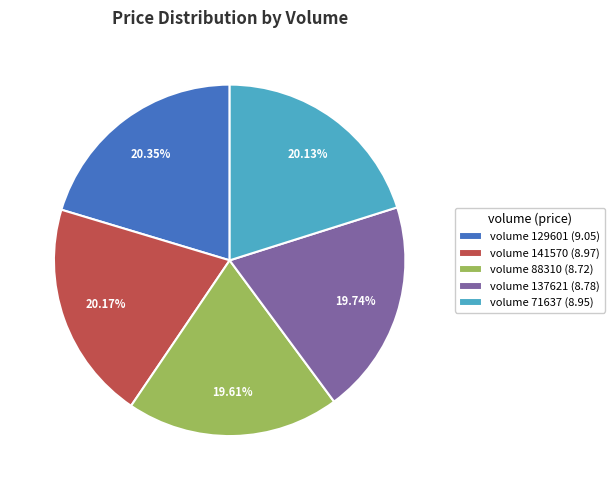

Approximately how many times larger is the value at volume 141570 (8.97) compared to volume 137621 (8.78)?

1.0